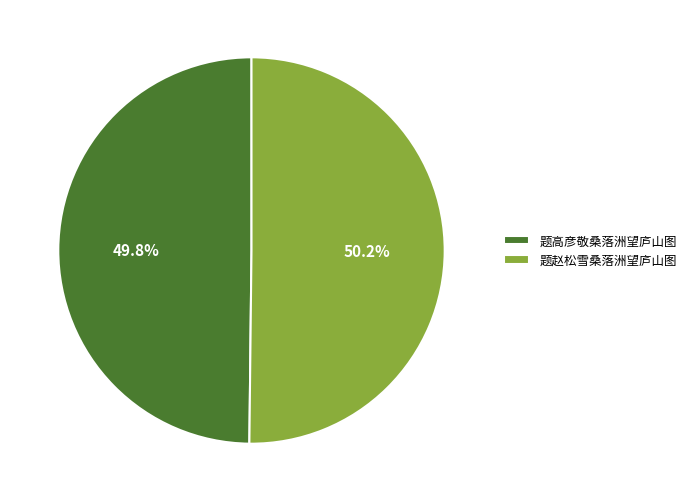

To the nearest percent, what percentage of the pie is 题高彦敬桑落洲望庐山图?

50%